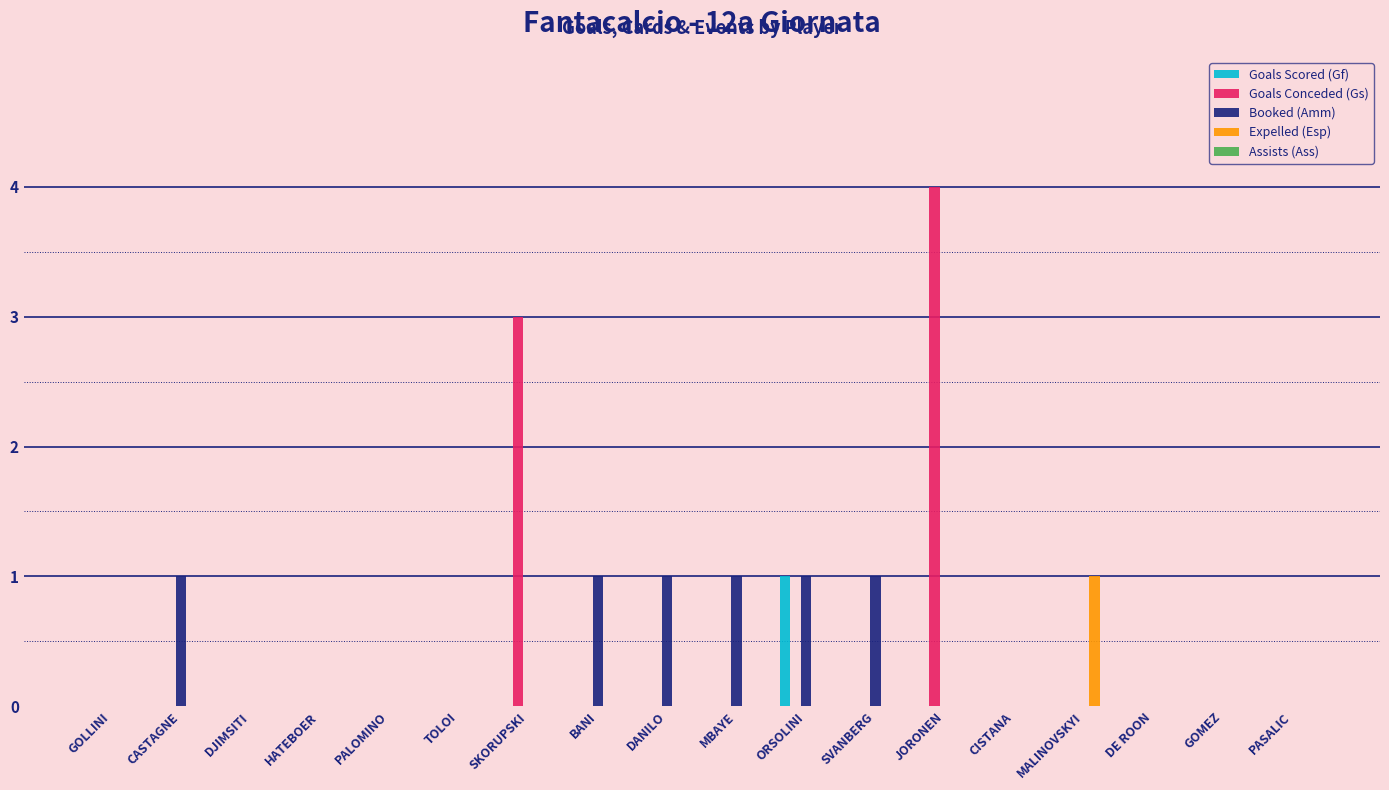

At which category is the sum across all series the highest?

JORONEN